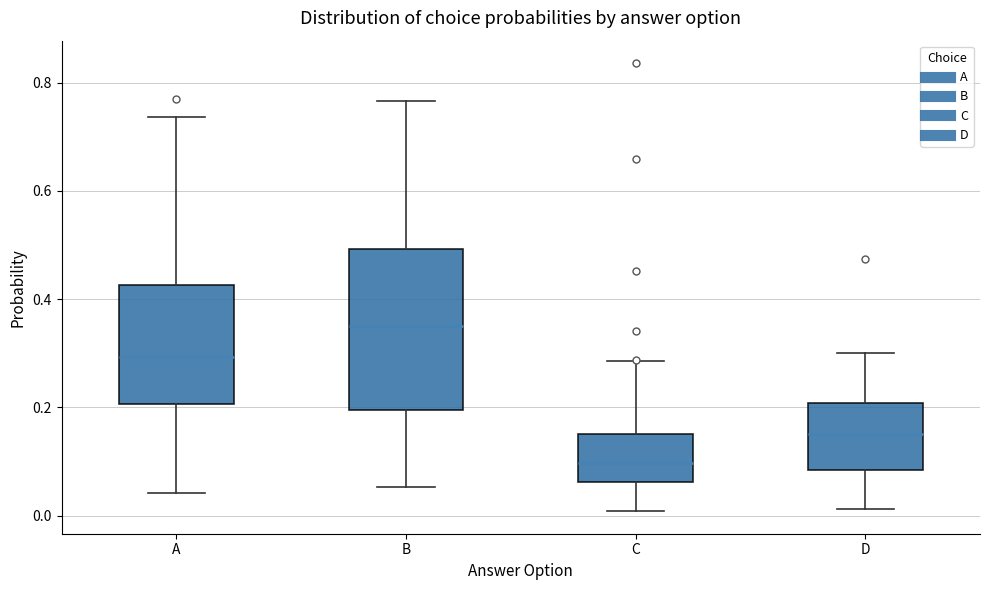

Reading left to right, read every box against the y-axis: the position of its median line, the range the box covers, and the ends of its whiskers. The values are not printed on the chart, so give them approximately, as read against the axis.

A: median 0.30, box 0.20 to 0.42, whiskers 0.04 to 0.74
B: median 0.36, box 0.20 to 0.50, whiskers 0.06 to 0.76
C: median 0.10, box 0.06 to 0.16, whiskers 0.00 to 0.28
D: median 0.16, box 0.08 to 0.20, whiskers 0.02 to 0.30